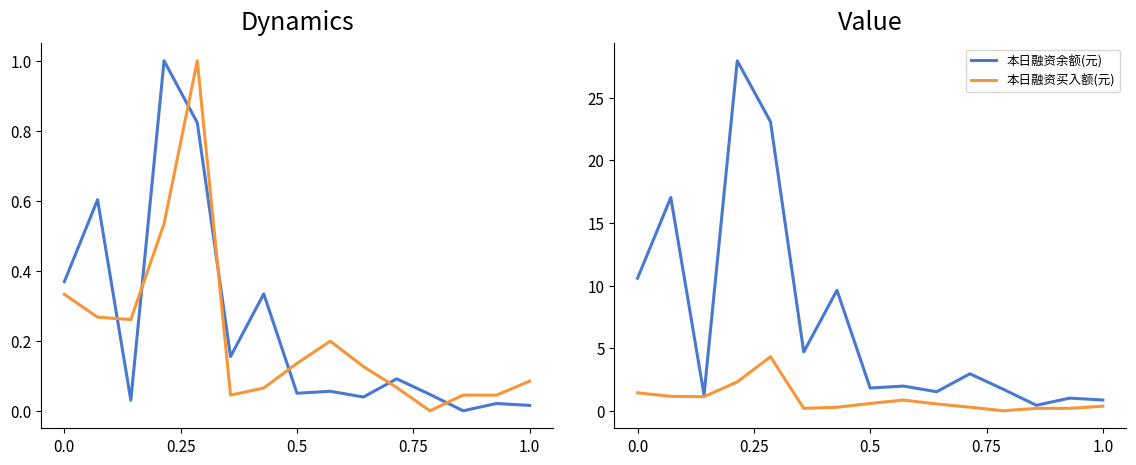

What is the average value of the 本日融资买入额(元) series?

0.9